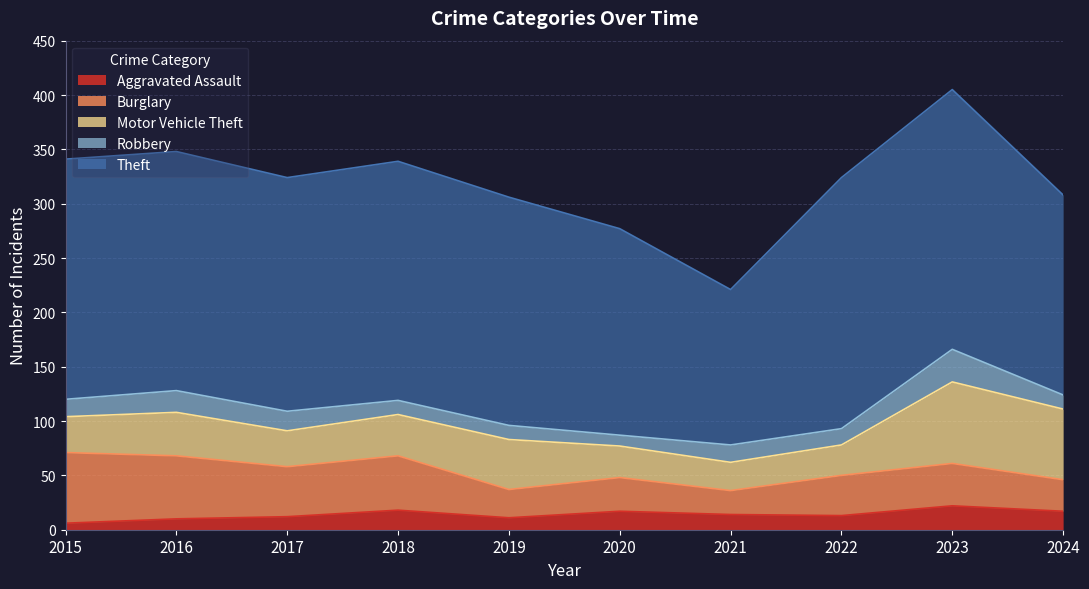

How many interior local valleys does the Theft series have?

2